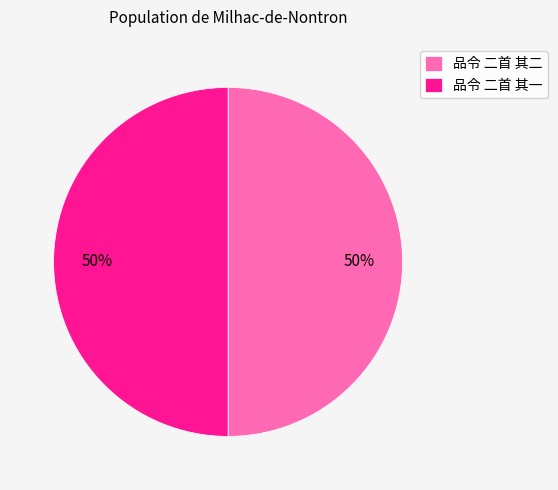

Is it true that 品令 二首 其二 is 59% of the pie?

False